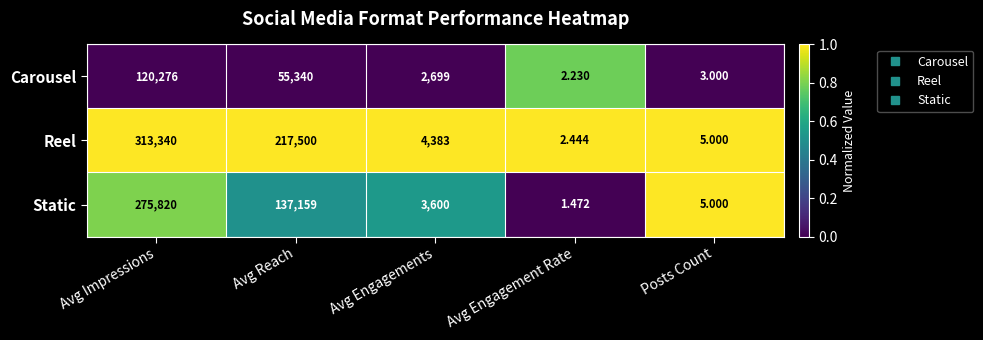

Which series changed the most between Avg Impressions and Posts Count?

Reel